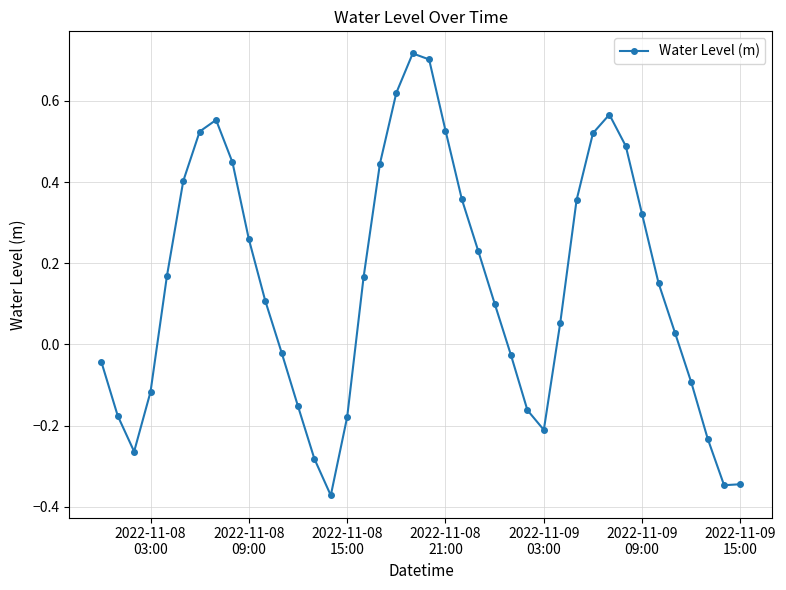

How many interior local peaks (higher than both neighbors) does the data have?

3